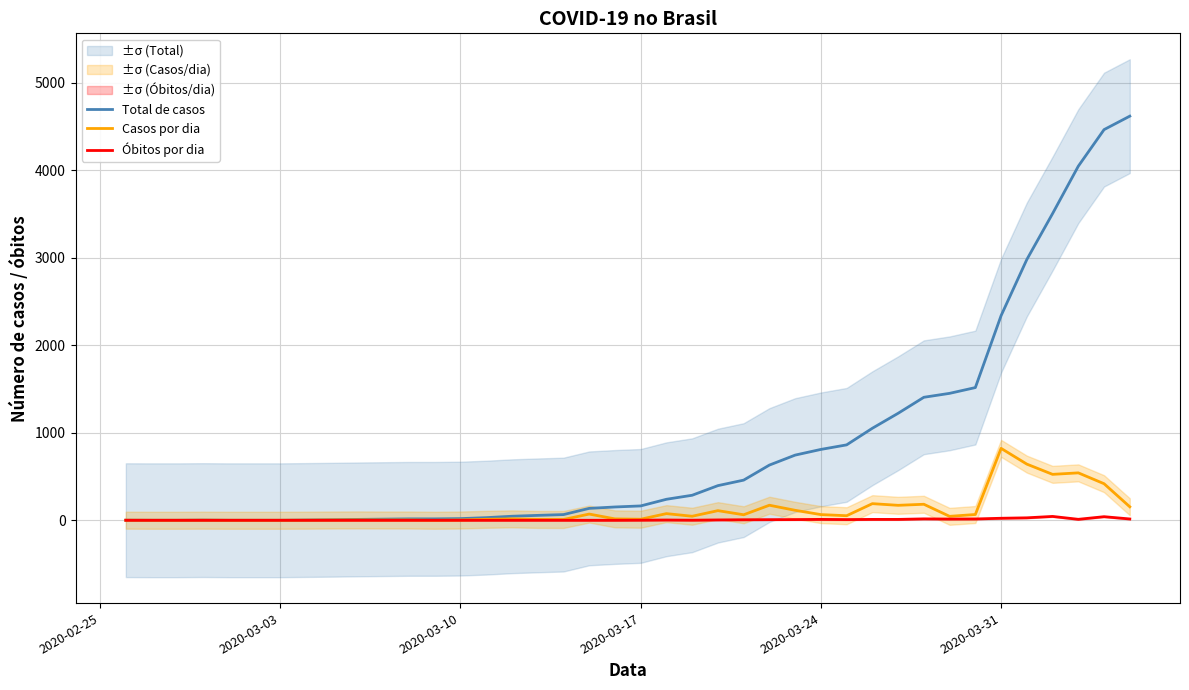

Reading right to left, transcribe all the data shown in this chart.

Total de casos: 4620	4466	4048	3506	2981	2339	1517	1451	1406	1223	1052	862	810	745	631	459	396	286	240	164	152	136	65	56	46	30	19	16	16	13	10	6	3	0	0	0	2	0	0	1
Casos por dia: 154	418	542	525	642	822	66	45	183	171	190	52	65	114	172	63	110	46	76	12	16	71	9	10	16	11	3	0	3	3	4	3	1	0	0	0	1	0	0	1
Óbitos por dia: 15	41	11	44	28	23	15	14	16	10	10	8	10	8	7	6	4	1	3	1	0	0	0	0	0	0	0	0	0	0	0	0	0	0	0	0	0	0	0	0